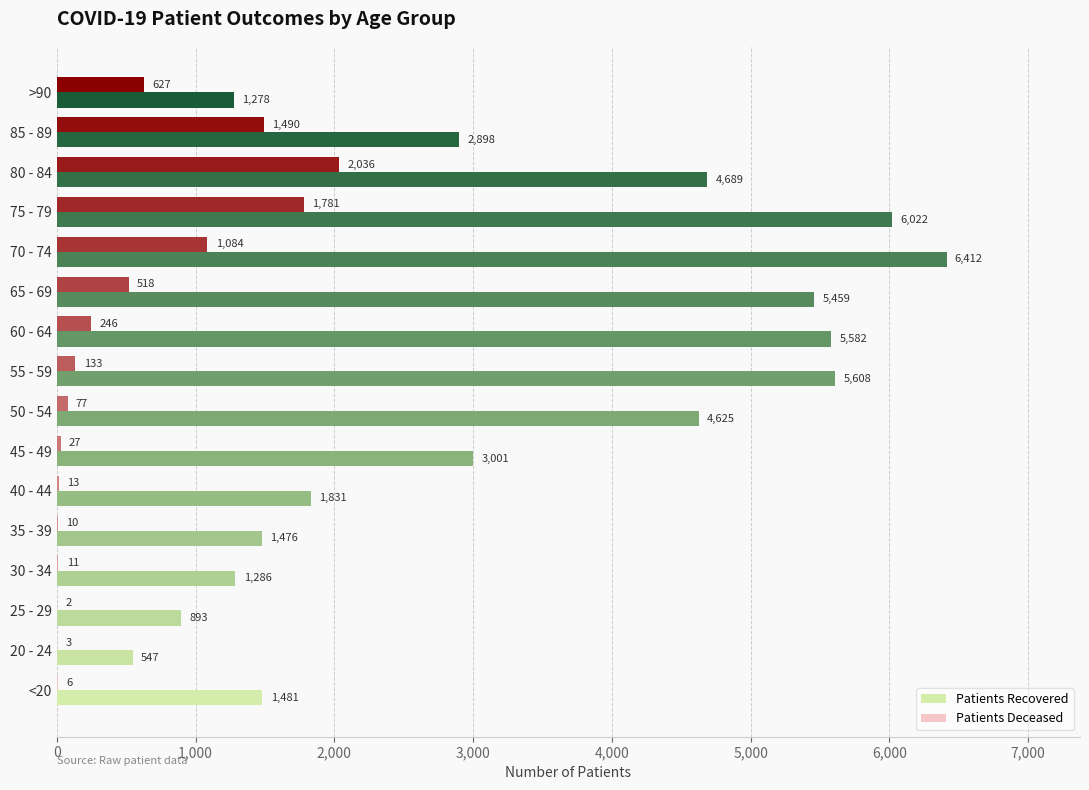

What is the total value across all series at 45 - 49?

3028